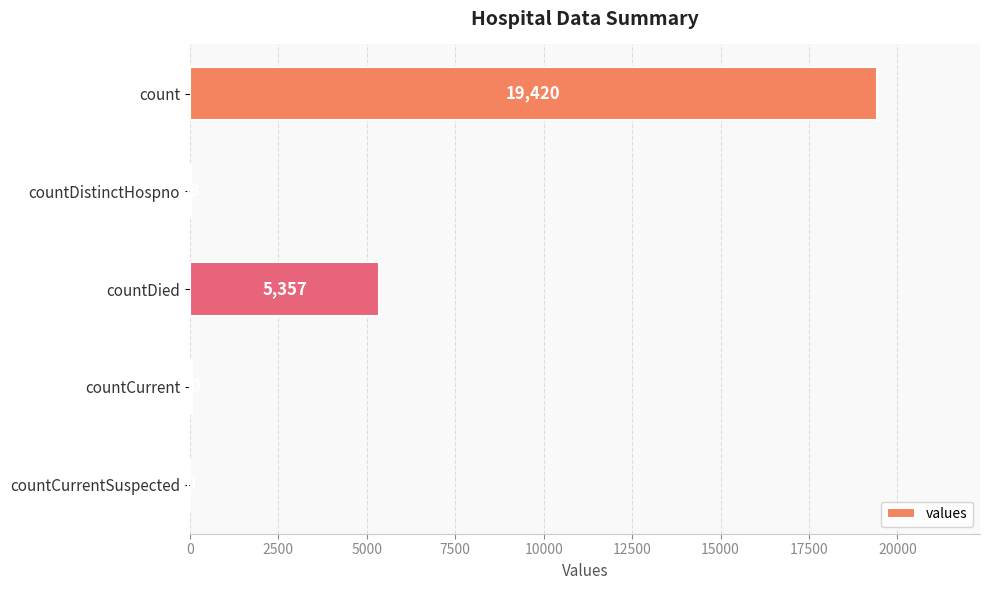

How many values are above zero?

4